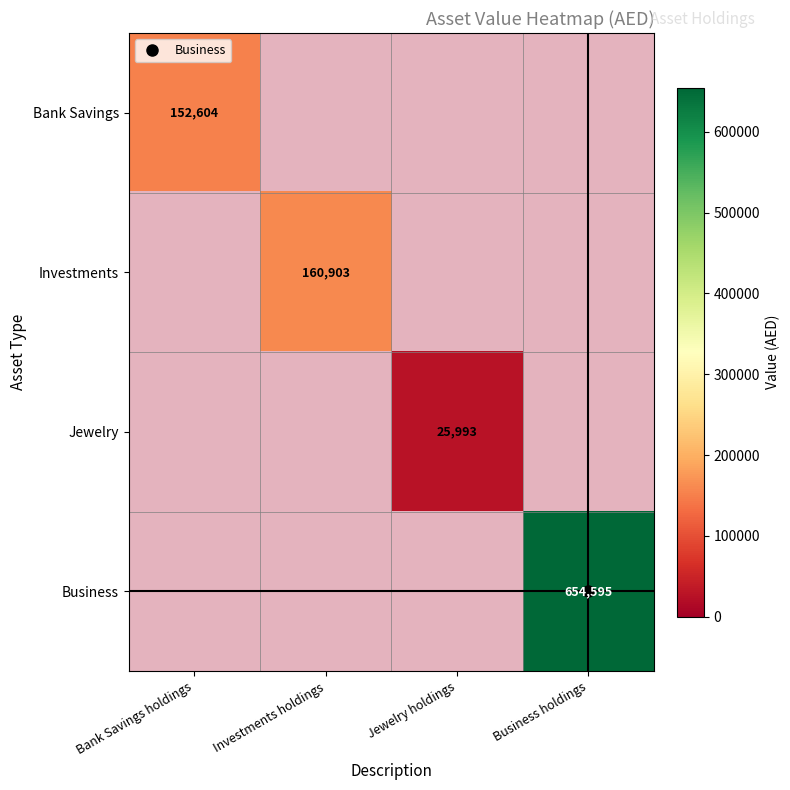

At which label does Business reach its minimum?

Bank Savings holdings